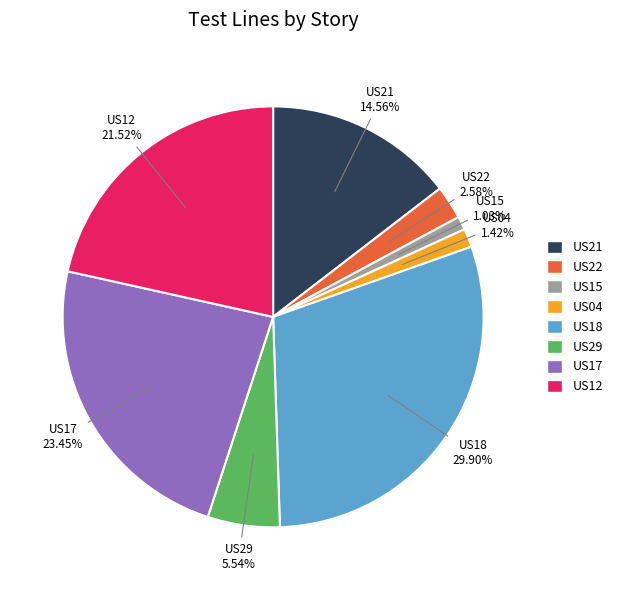

Which has a higher value, US21 or US22?

US21